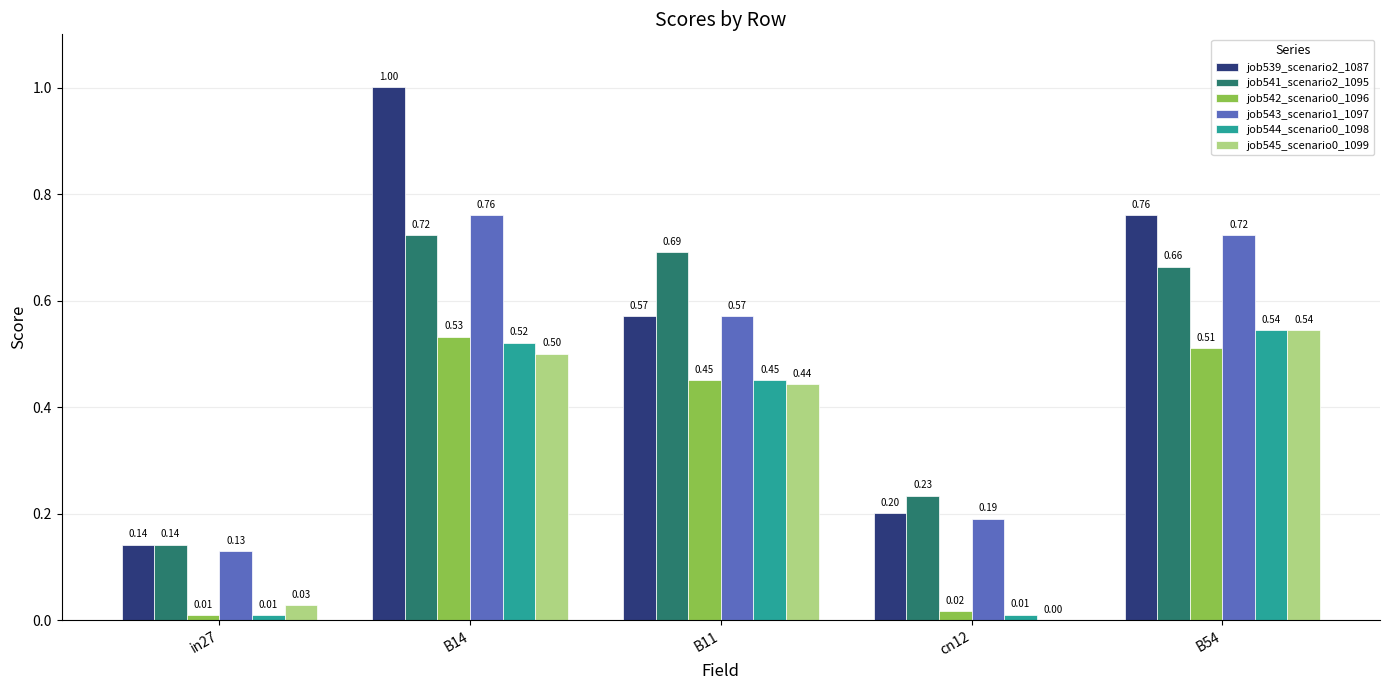

Read the job542_scenario0_1096 value at B14.

0.5